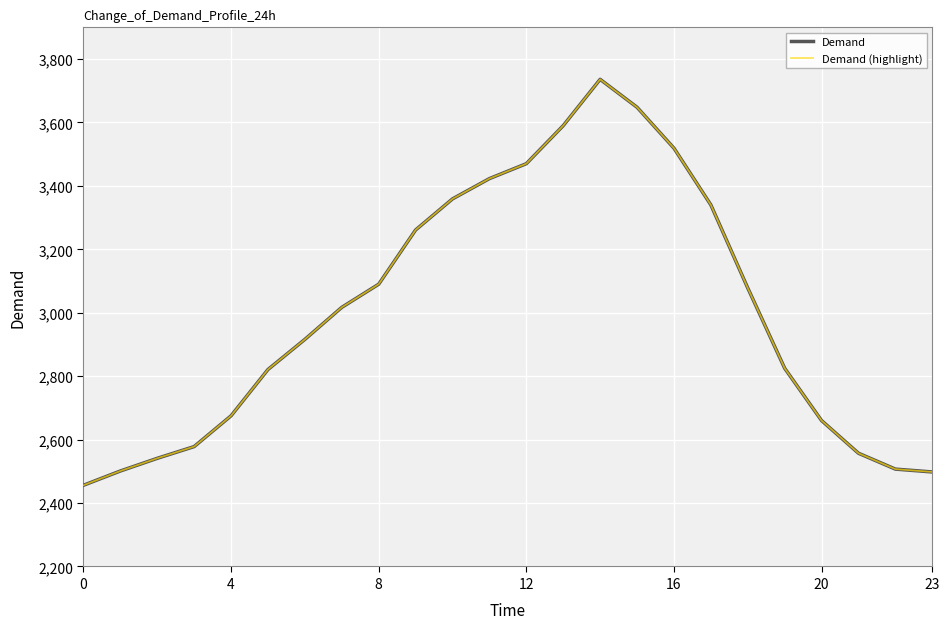

What is the maximum value shown in the chart?

3736